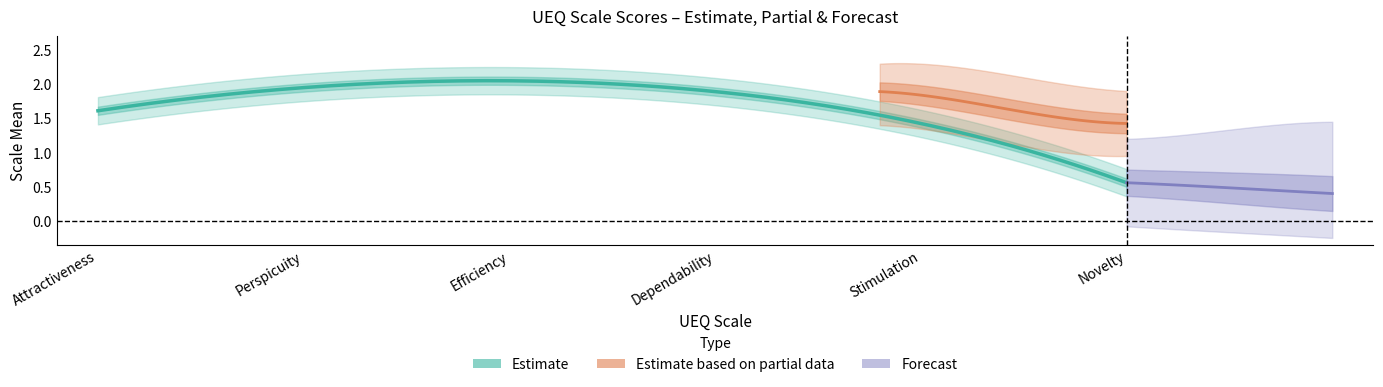

List the labels in order of std value, smallest first.

Novelty, Perspicuity, Stimulation, Attractiveness, Dependability, Efficiency